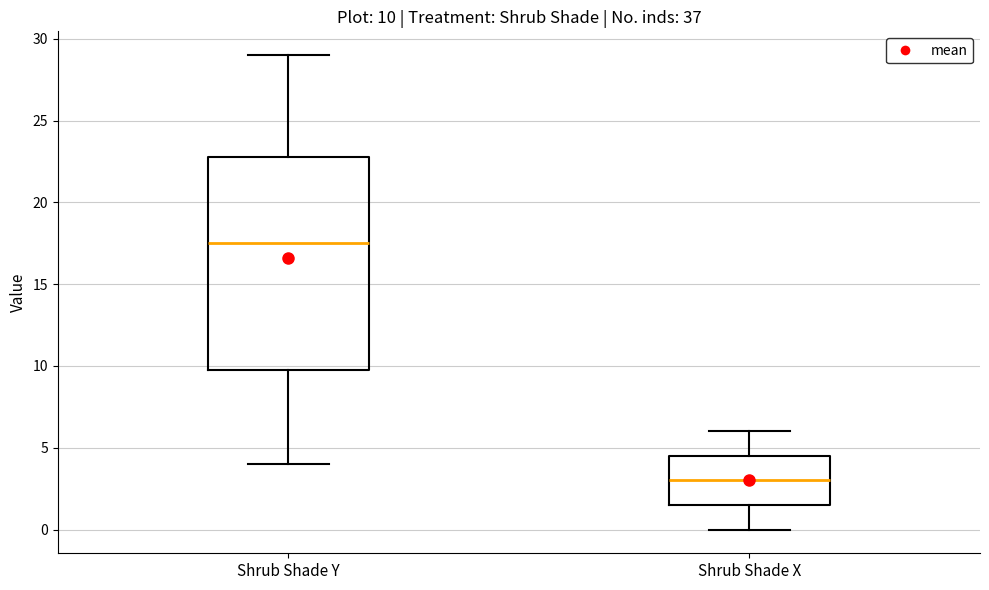

Which box is the tallest, from its lower edge to its upper edge?

Shrub Shade Y